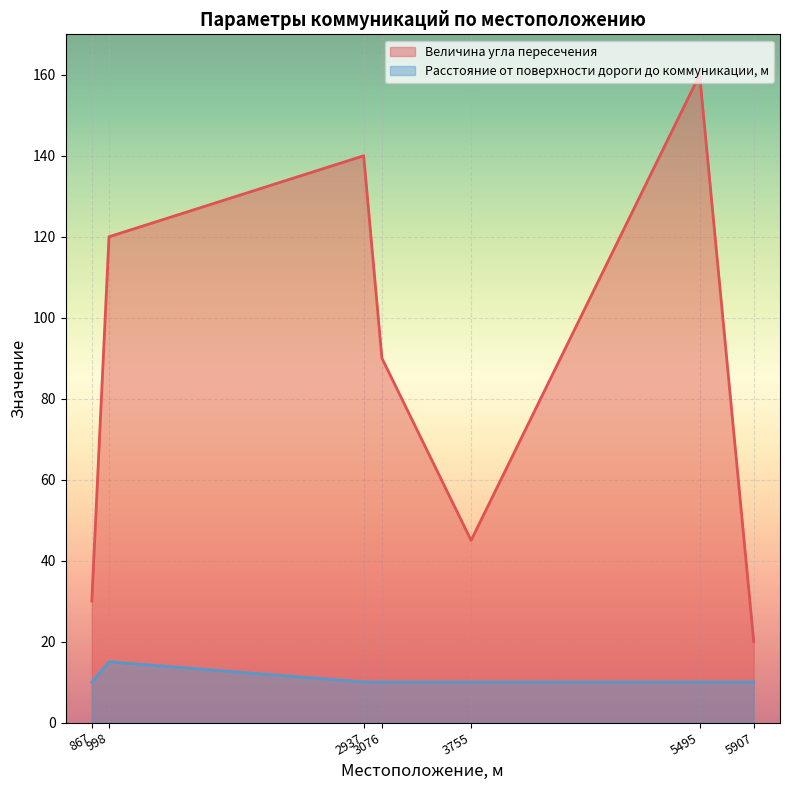

What is the spread (max minus min) of values at 3755?

35